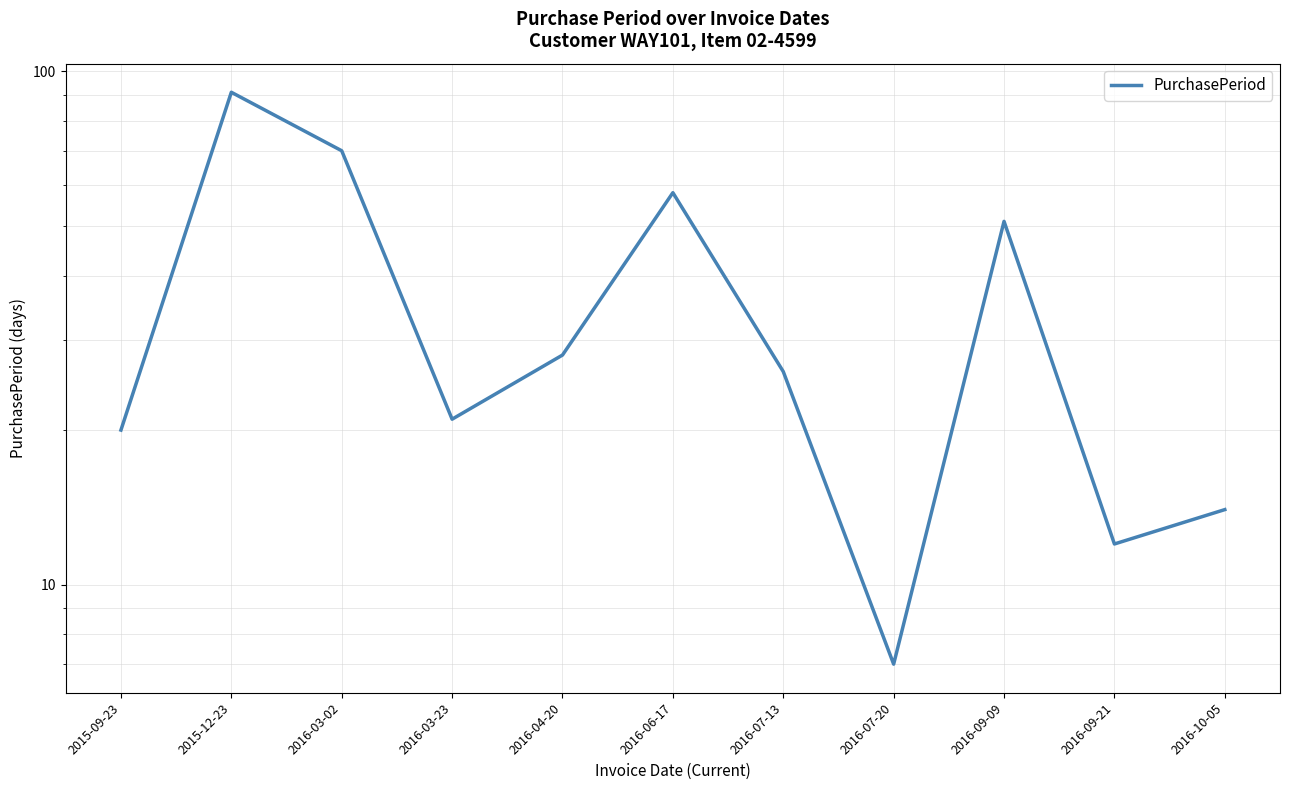

How many points are lower than both their immediate neighbors (excluding endpoints)?

3